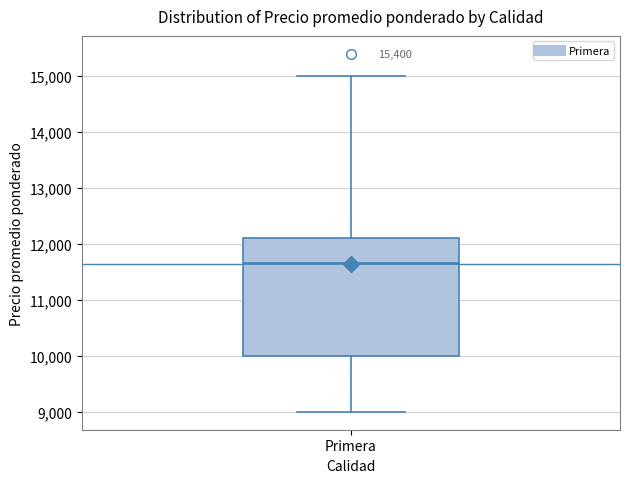

Read this box plot against the y-axis: the position of the median line, the range covered by the box, and the ends of both whiskers. The values are not printed on the chart, so give them approximately, as read against the axis.

median 11700, box 10000 to 12100, whiskers 9000 to 15000